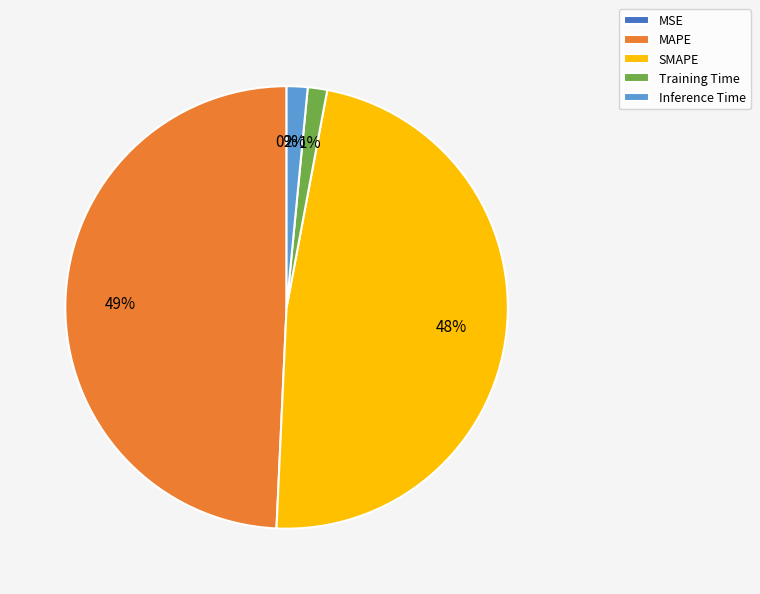

What portion of the pie excludes MSE?

100.0%